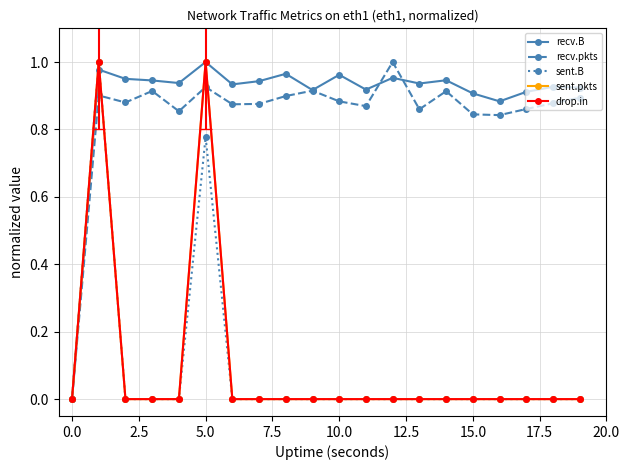

Where is recv.pkts nearest to the value 0?

0.0